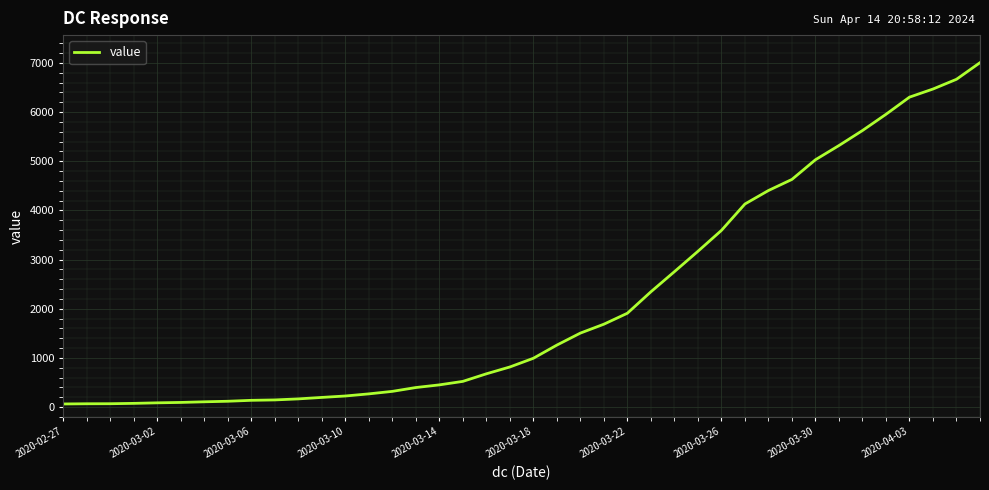

What is the maximum value shown in the chart?

7004